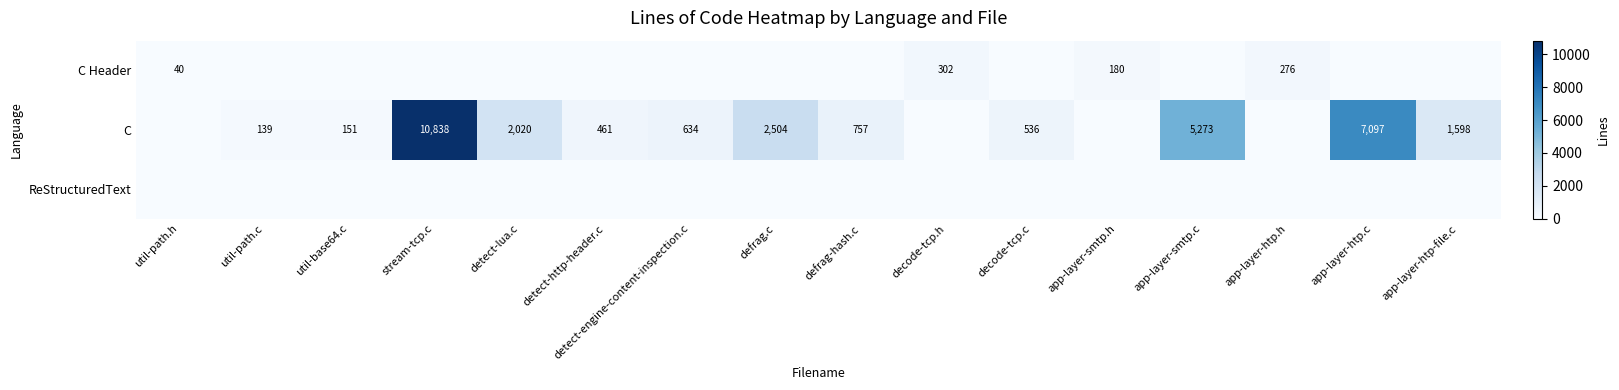

The value of C at decode-tcp.c is 536. True or false?

True